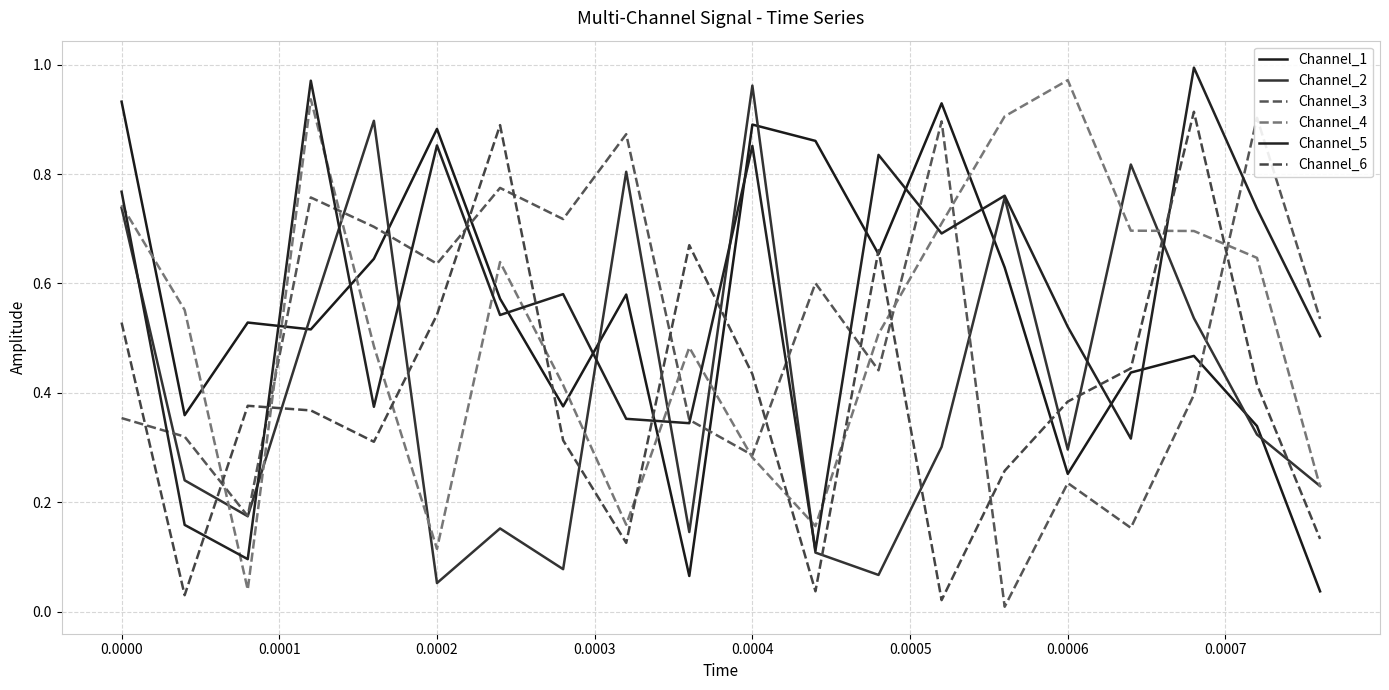

How many times do Channel_5 and Channel_3 cross each other?

11